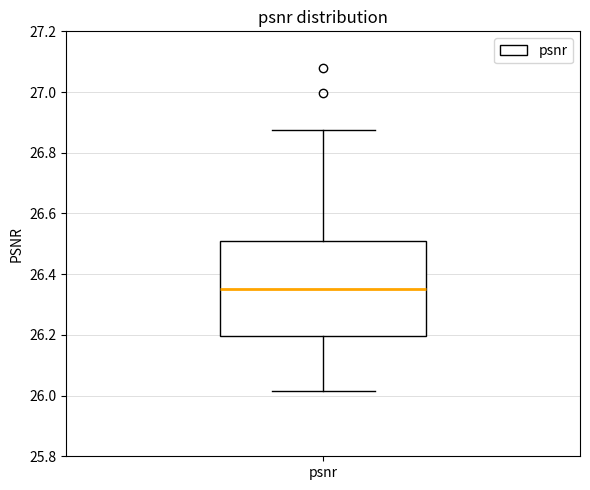

Where is the lower edge of the box for psnr on the y-axis? The values are not printed on the chart, so give them approximately, as read against the axis.

26.20